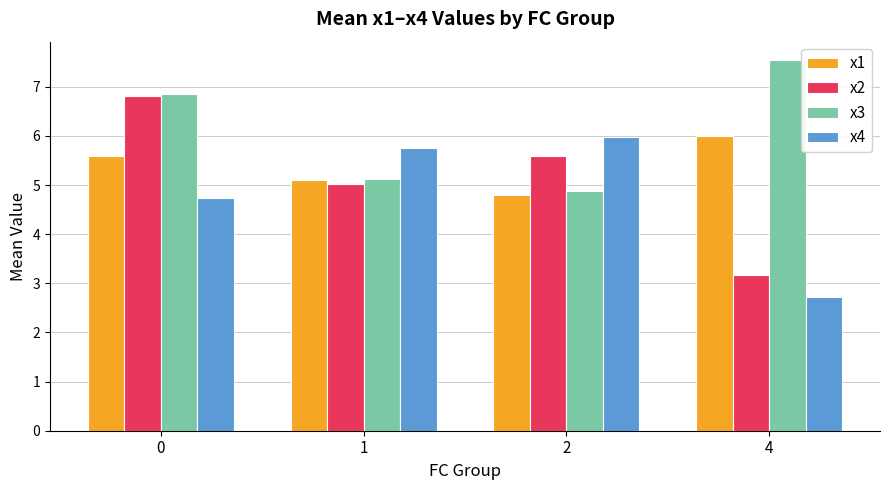

What is the difference between the maximum and minimum values in the x1 series?

1.2